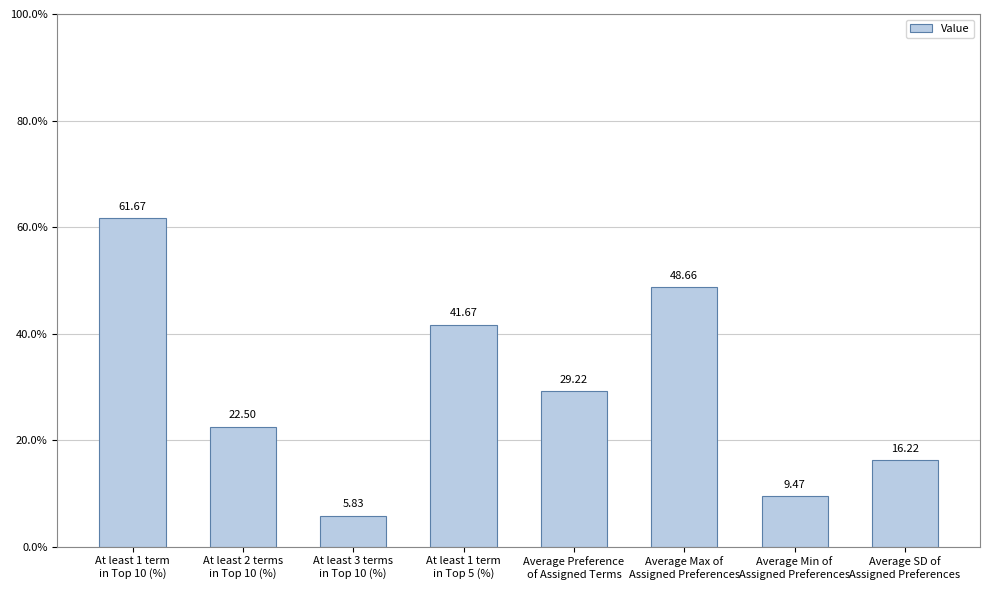

What is the change in value from Average Preference
of Assigned Terms to Average Max of
Assigned Preferences?

+19.4